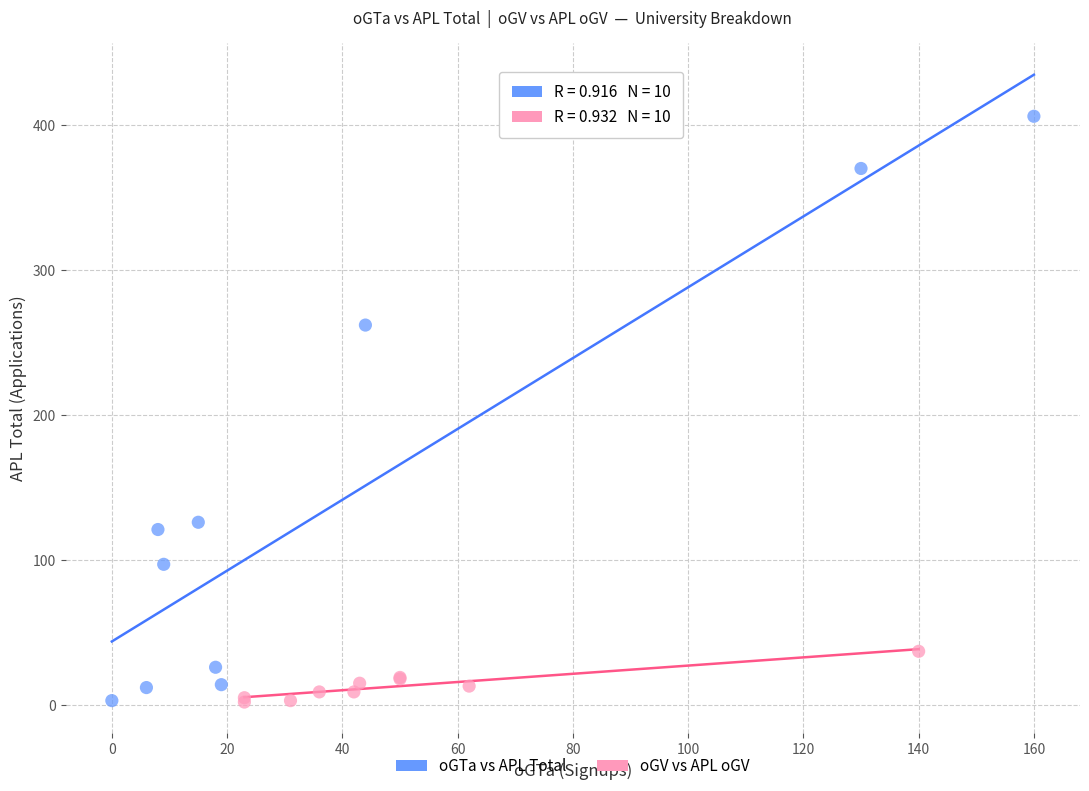

Which series reaches the maximum Y coordinate?

oGTa vs APL Total